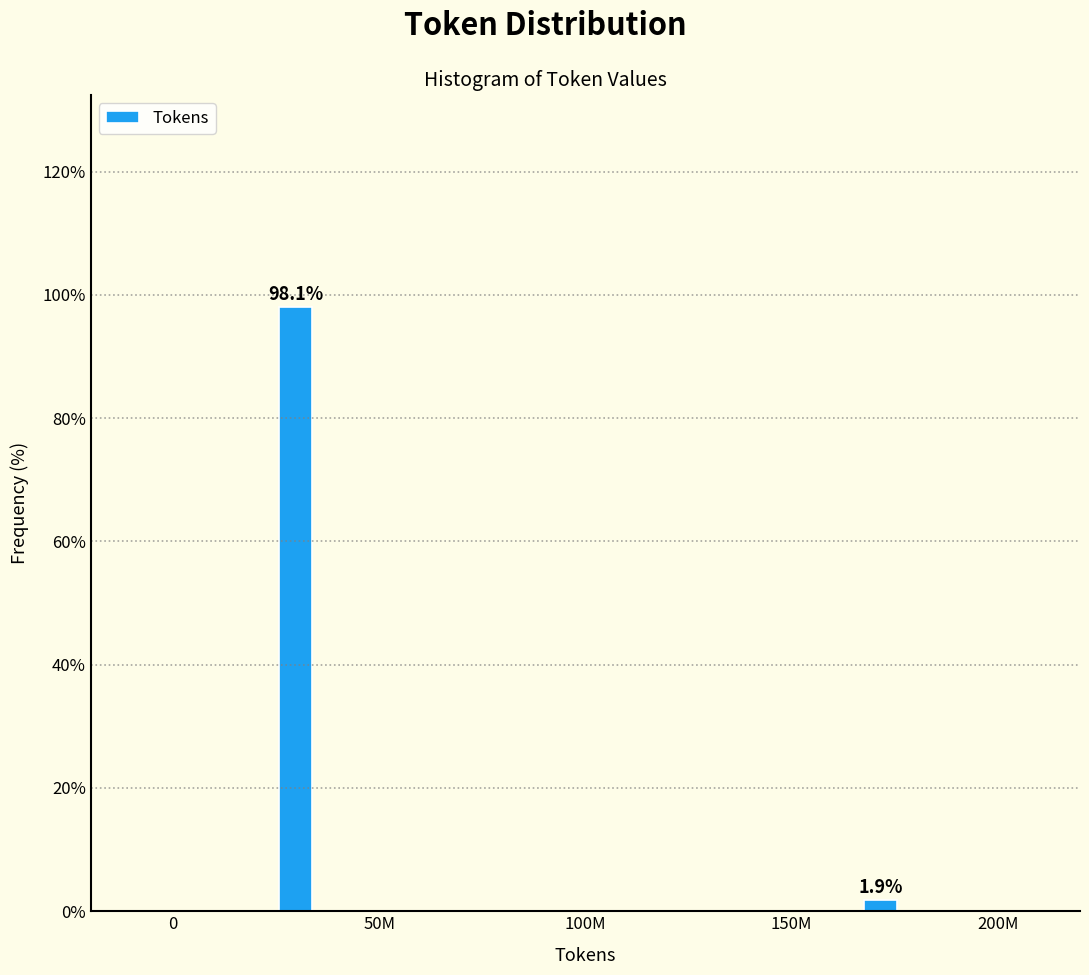

Reading left to right, what are all the values shown in this chart?

50M=98.1	150M=1.9